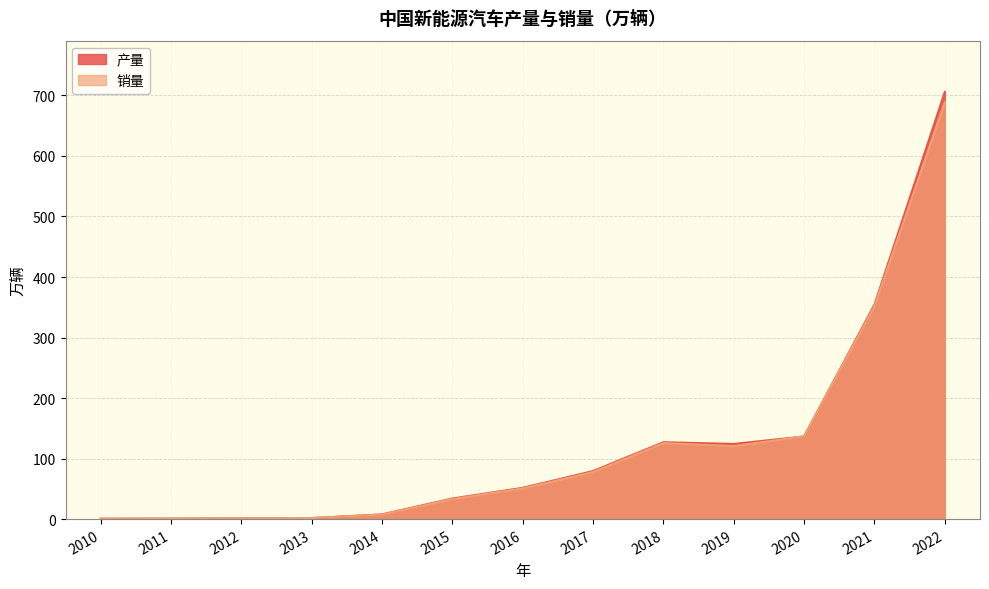

After their last crossing, which series has the higher values: 产量 or 销量?

产量